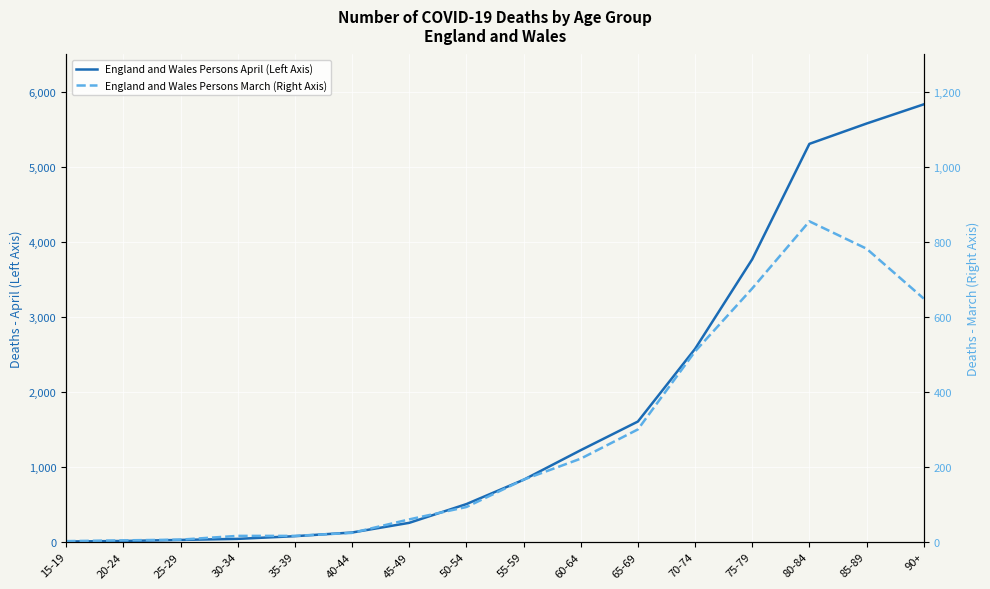

The England and Wales Persons April (Left Axis) series shows 1605 at 65-69. True or false?

True